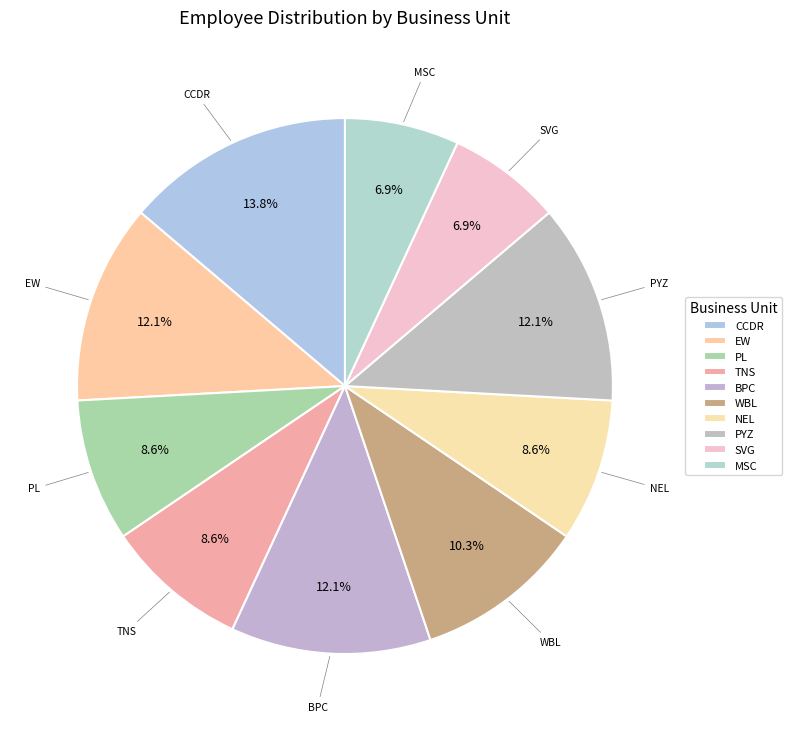

Is the sum of PL and NEL greater than half?

No